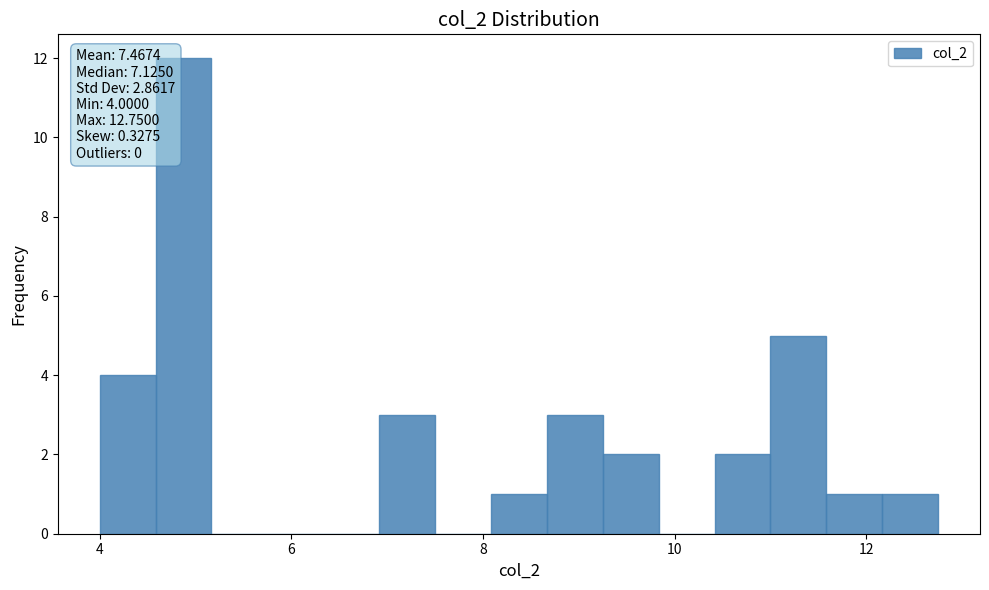

Around what value on the x-axis is the tallest bar? Give the approximate position of its centre, as read against the axis.

4.8